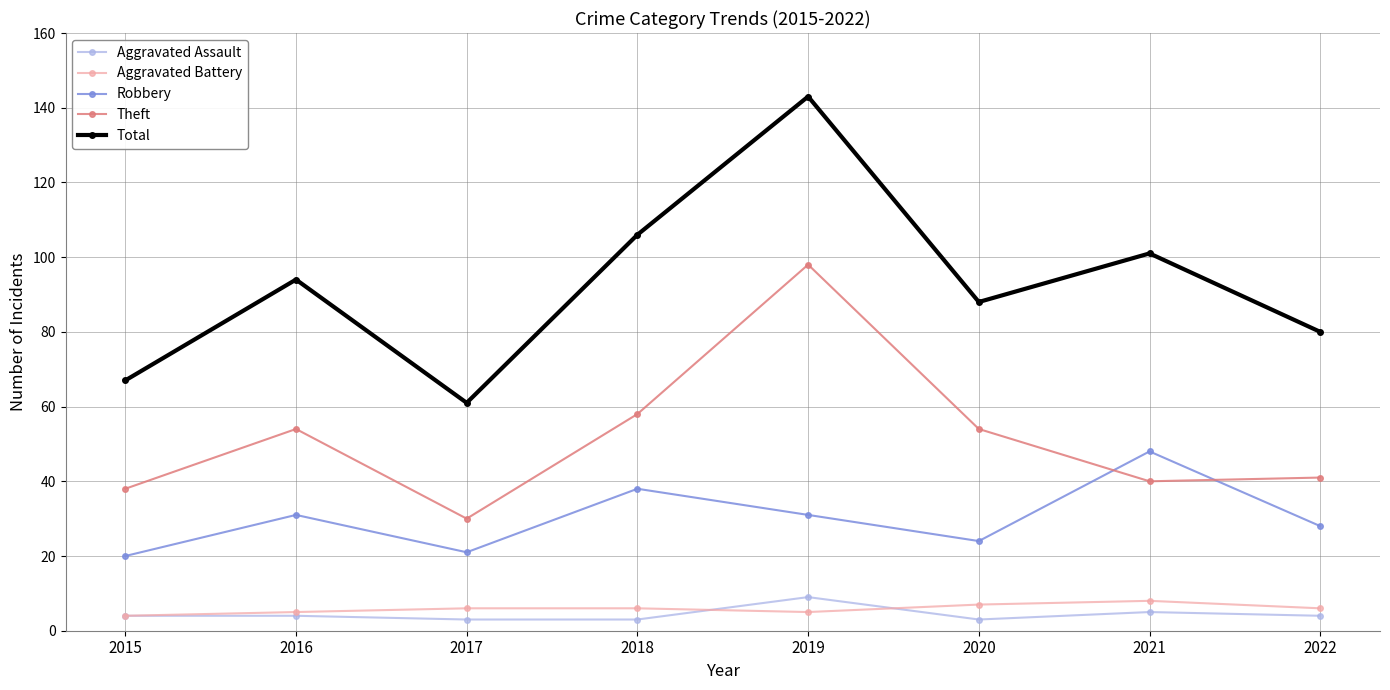

Reading left to right, what are all the values shown in this chart?

Aggravated Assault: 4	4	3	3	9	3	5	4
Aggravated Battery: 4	5	6	6	5	7	8	6
Robbery: 20	31	21	38	31	24	48	28
Theft: 38	54	30	58	98	54	40	41
Total: 67	94	61	106	143	88	101	80